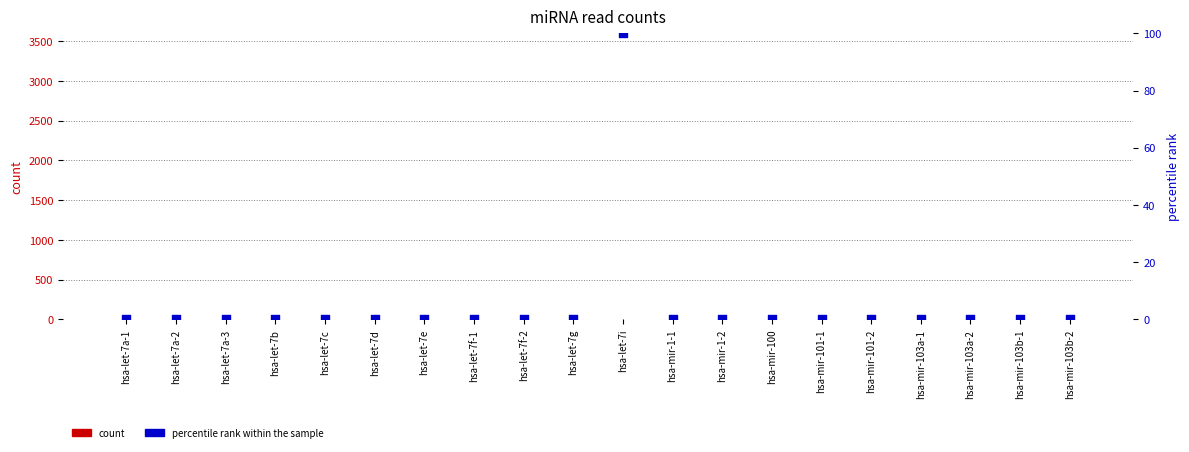

Which series contains the lowest Y value?

count